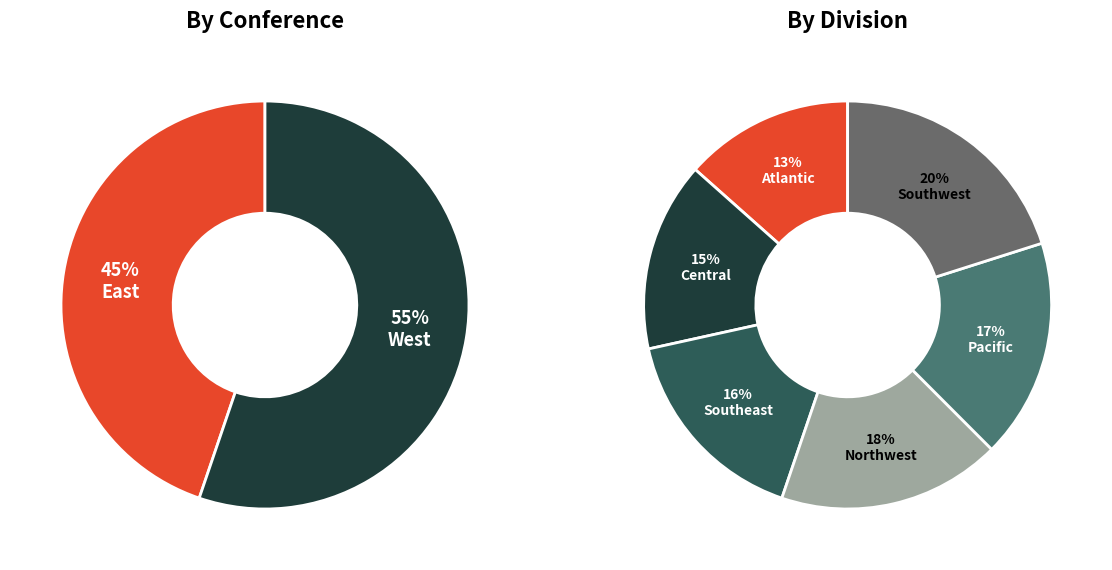

Is Indiana Pacers the majority of the pie?

No